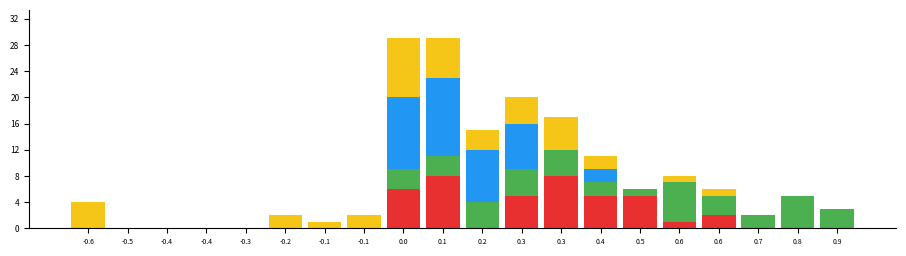

How many distinct data groups are displayed?

4